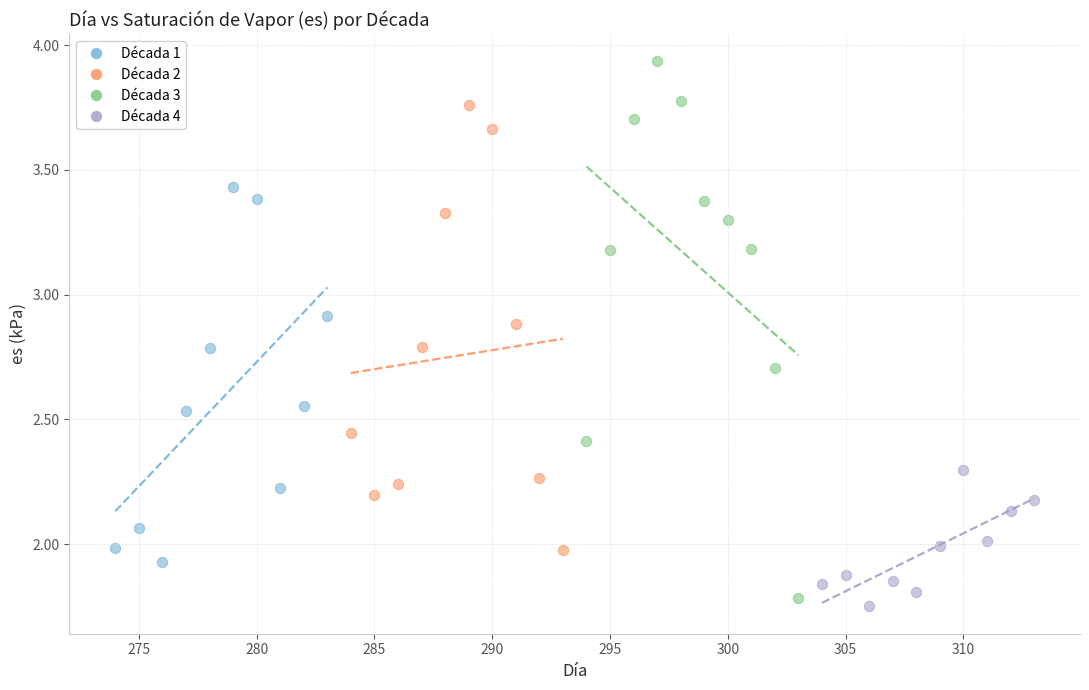

Which series has the widest spread of Y values?

Década 3